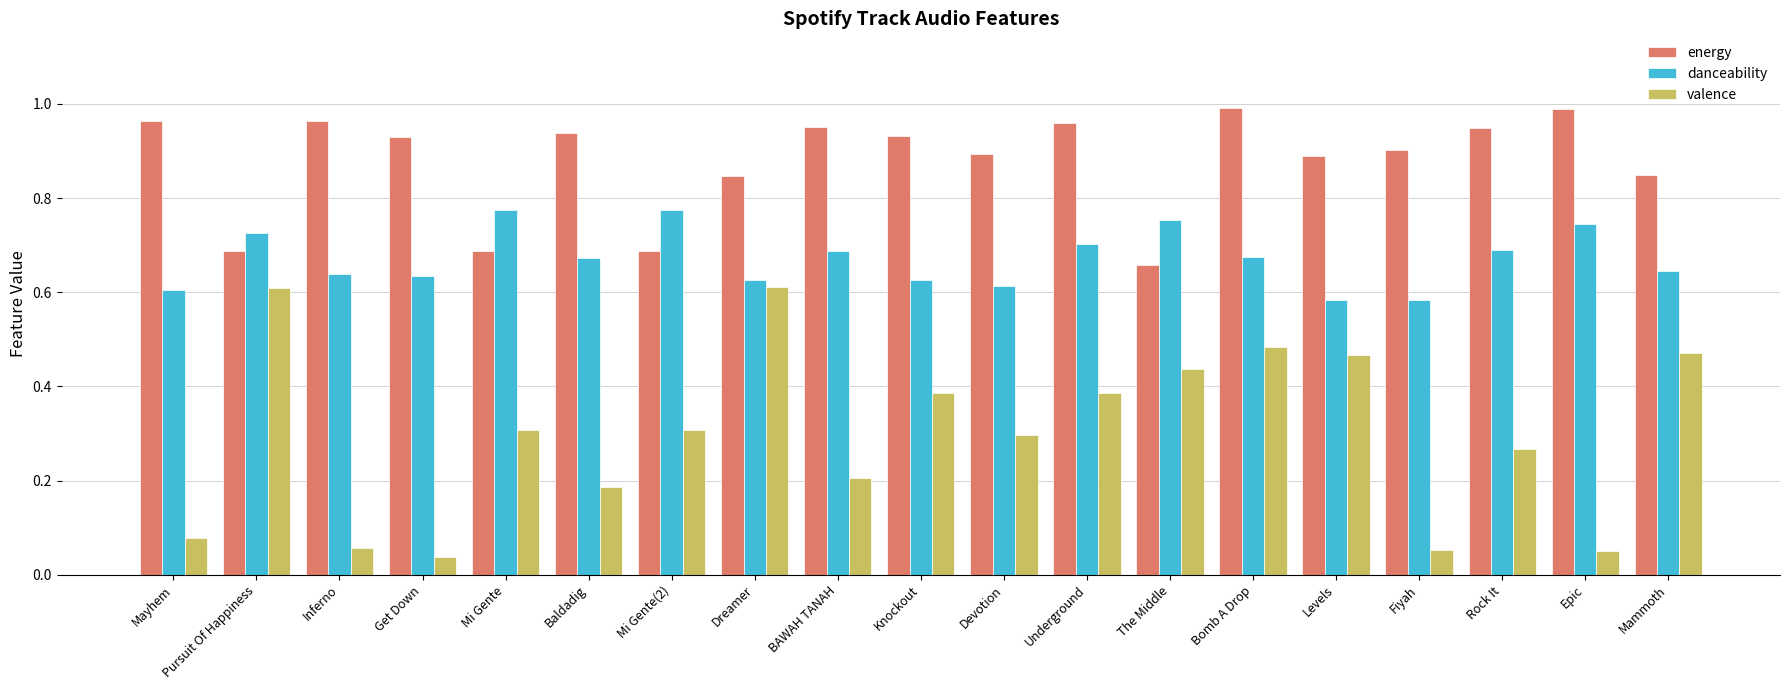

True or false: danceability has a value of 0.2 at Knockout.

False